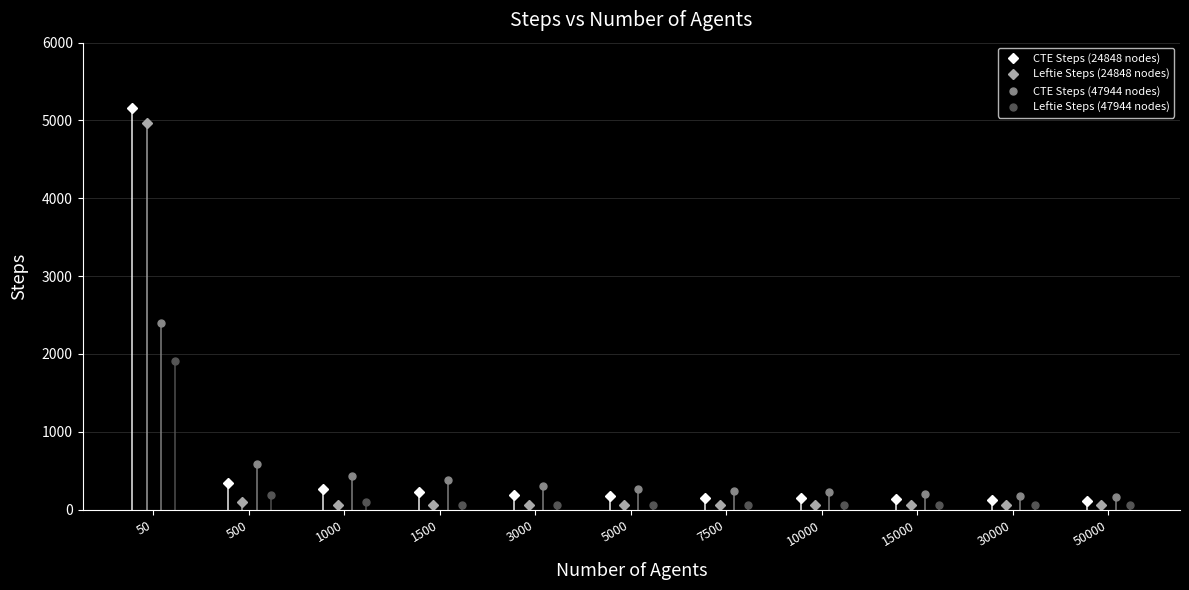

What is the value of the CTE Steps (24848 nodes) point at the 6th from the left?

169